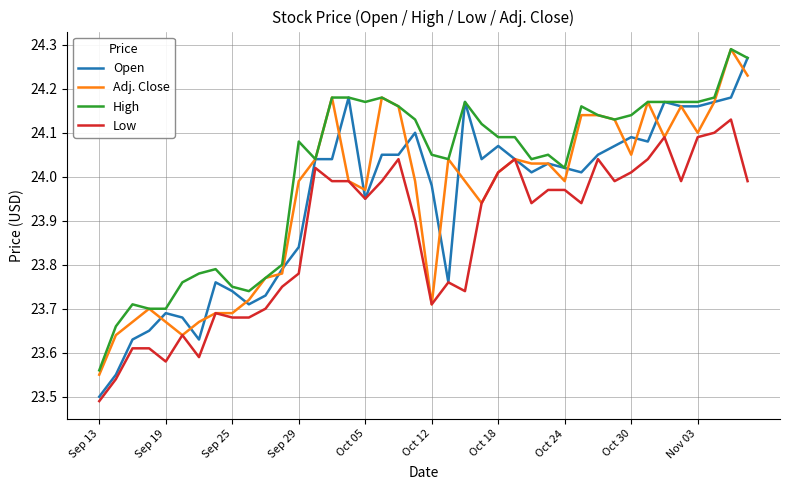

What is the difference between the maximum and minimum values in the High series?

0.7